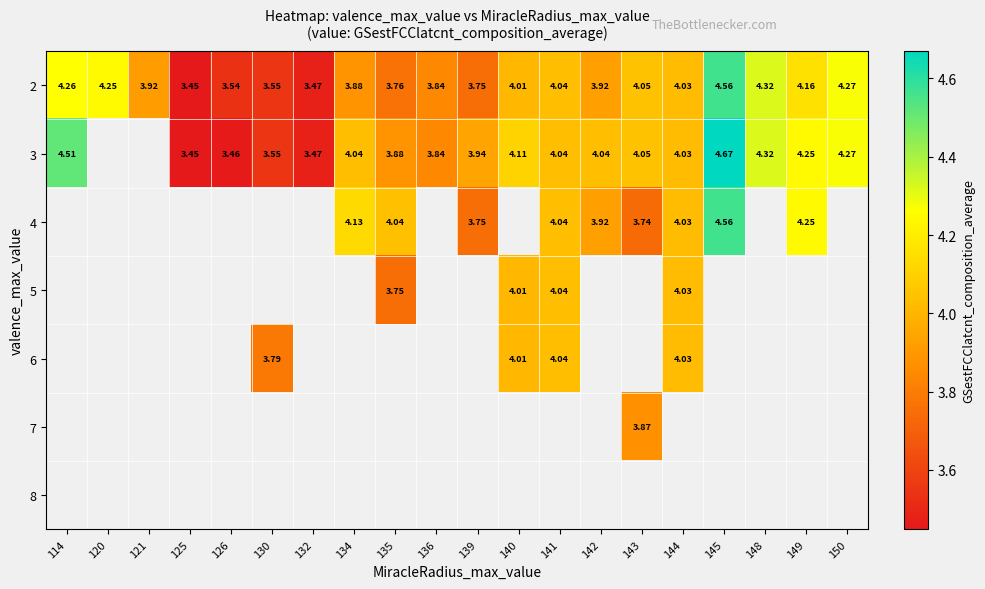

Count the number of categories in the chart.

20